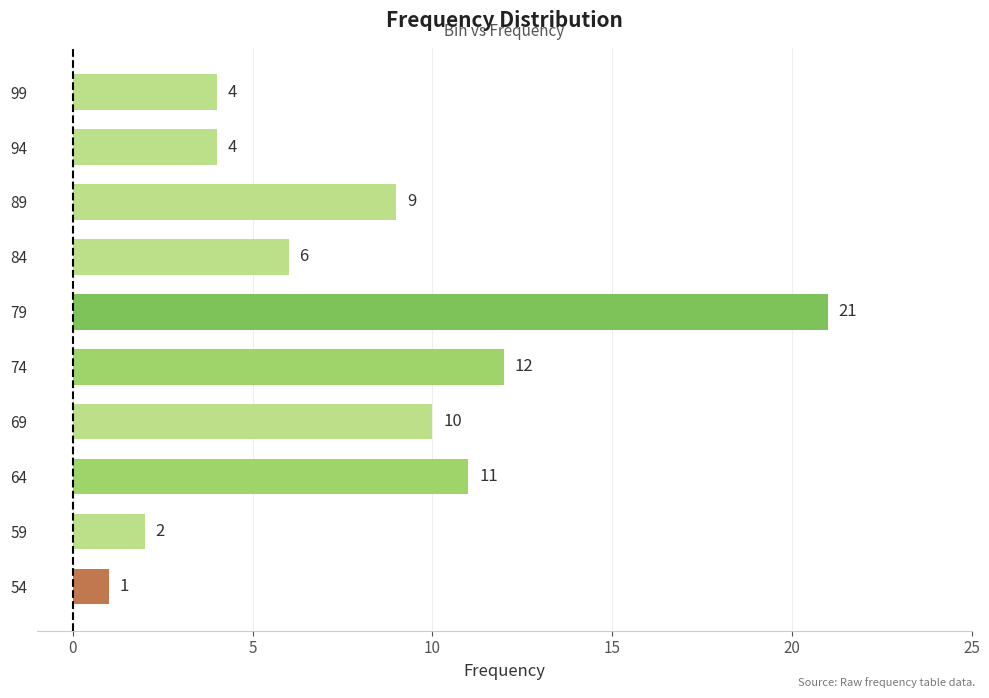

Reading bottom to top, what are all the values shown in this chart?

54=1	59=2	64=11	69=10	74=12	79=21	84=6	89=9	94=4	99=4